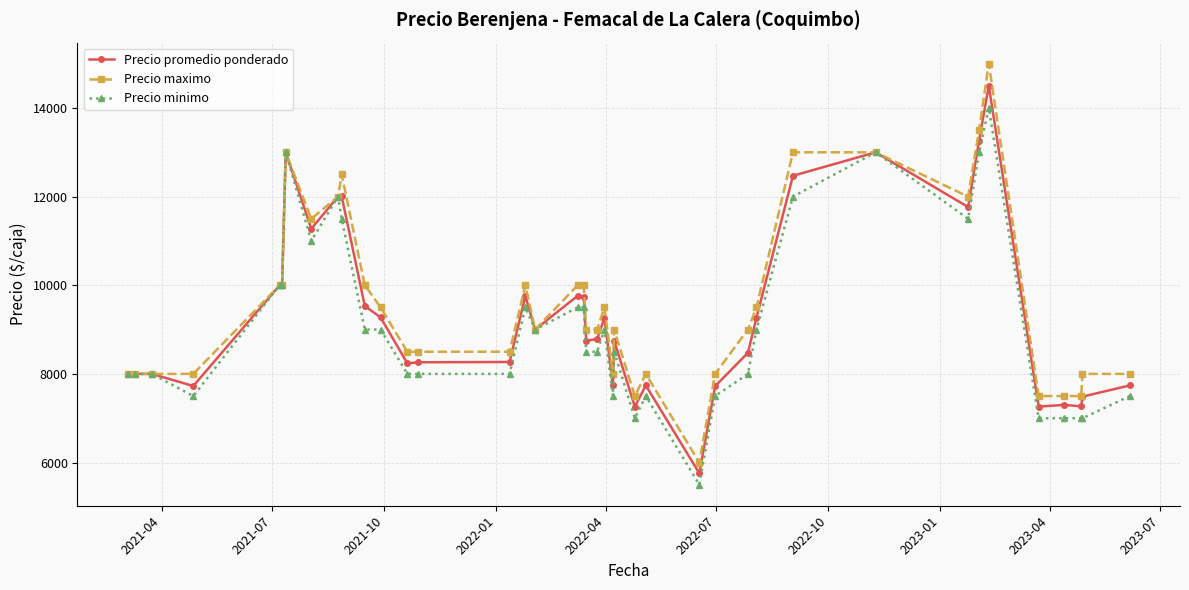

What is the value of the Precio minimo point at the 15th from the left?

8000